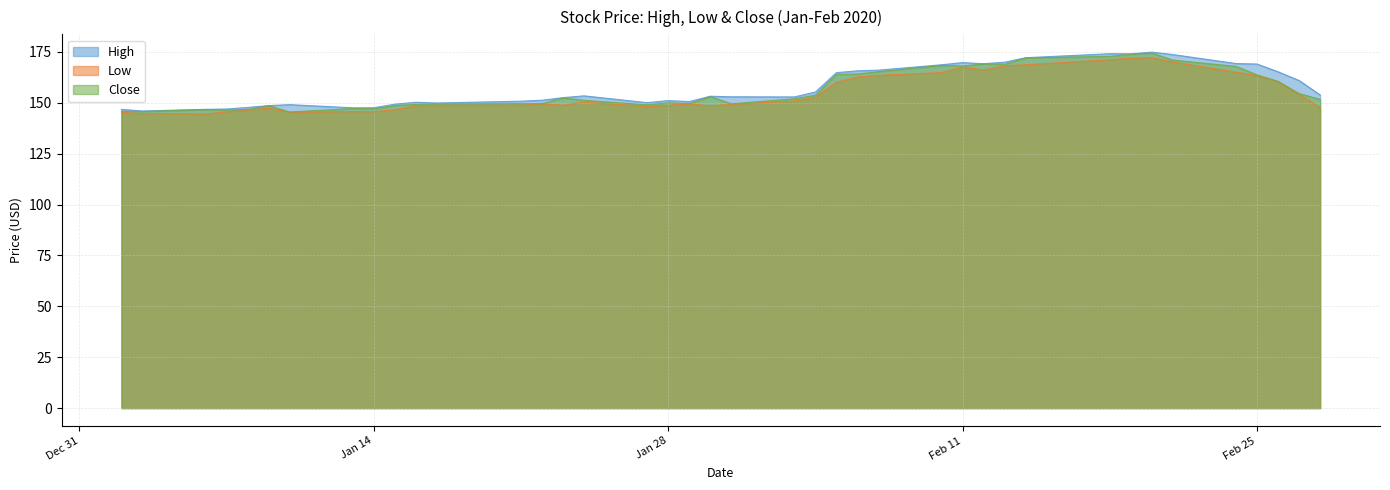

Rank the series by their maximum value, from highest to lowest.

High, Close, Low